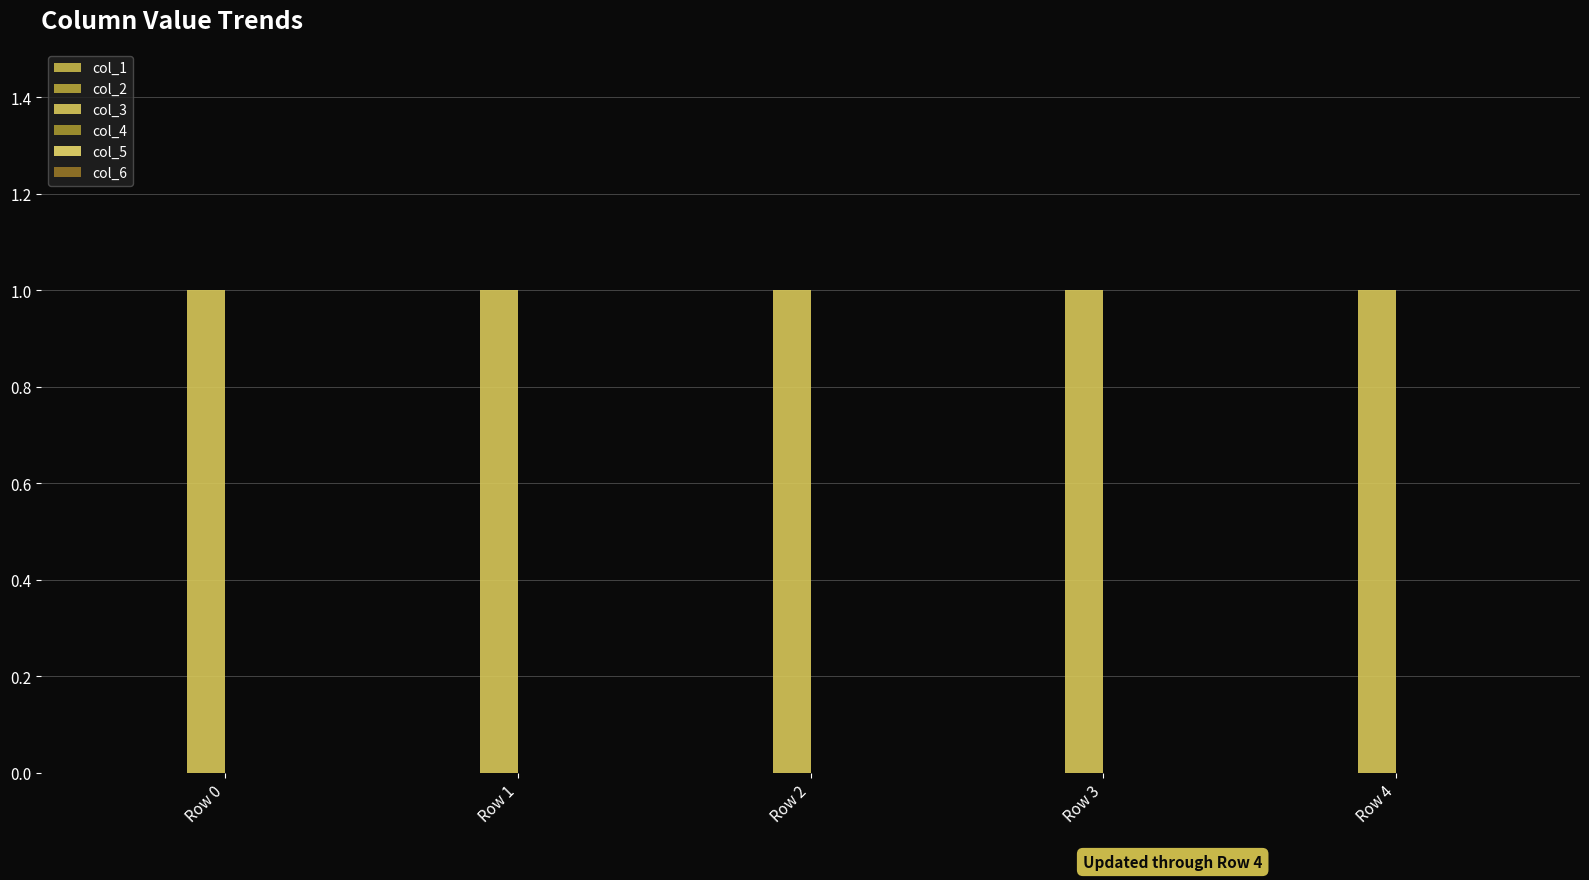

Rank the series at Row 1 from highest to lowest value.

col_3, col_1, col_2, col_4, col_5, col_6